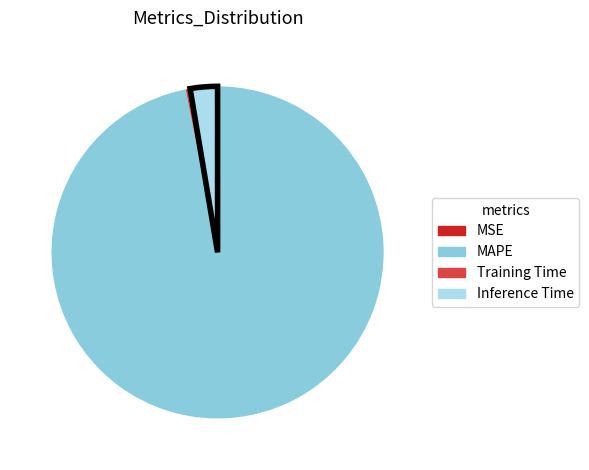

Is it true that MAPE is 97% of the pie?

True